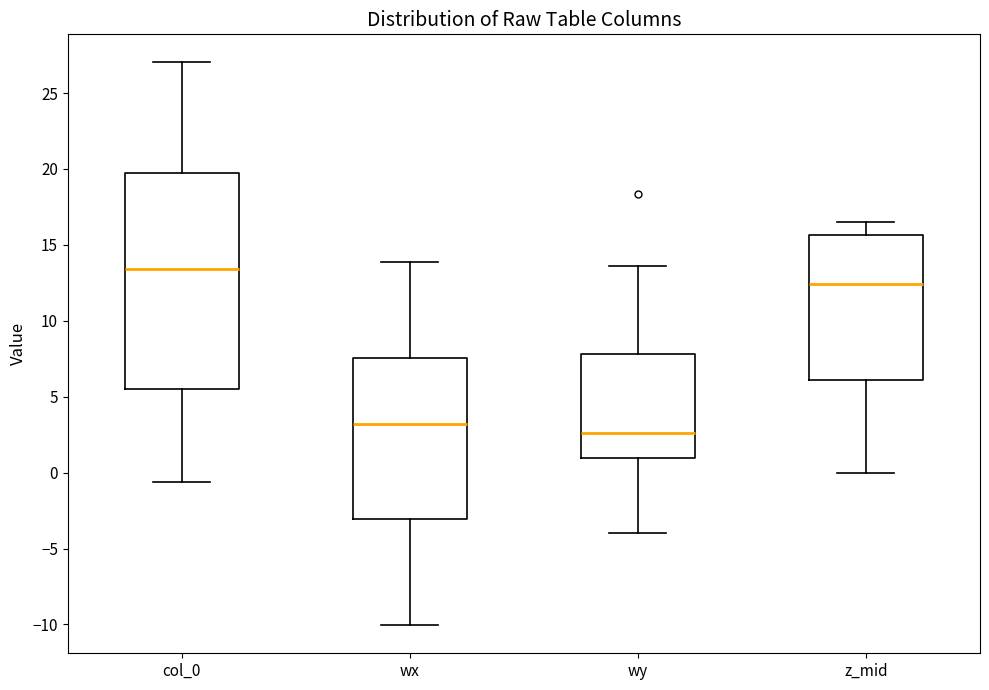

Which box's median line is the lowest?

wy